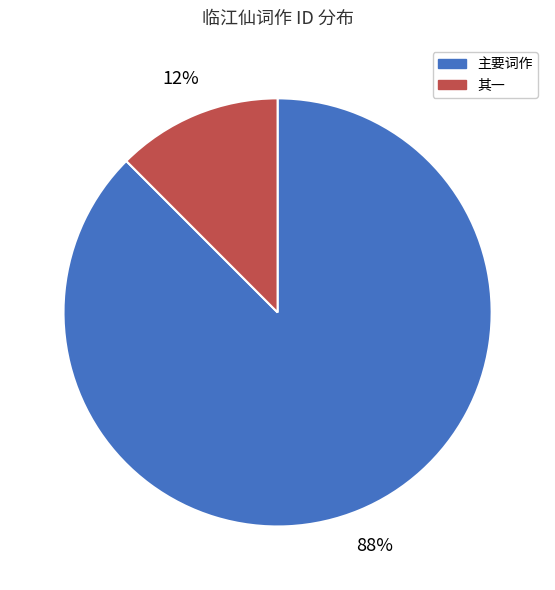

Does 主要词作 account for over 50% of the chart?

Yes